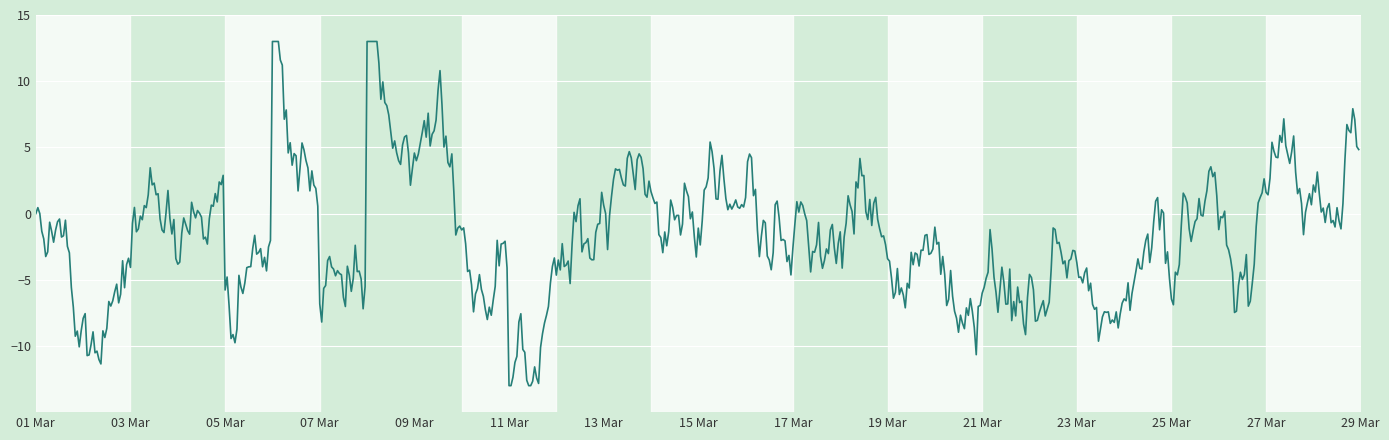

What is the smallest value displayed?

-13.0